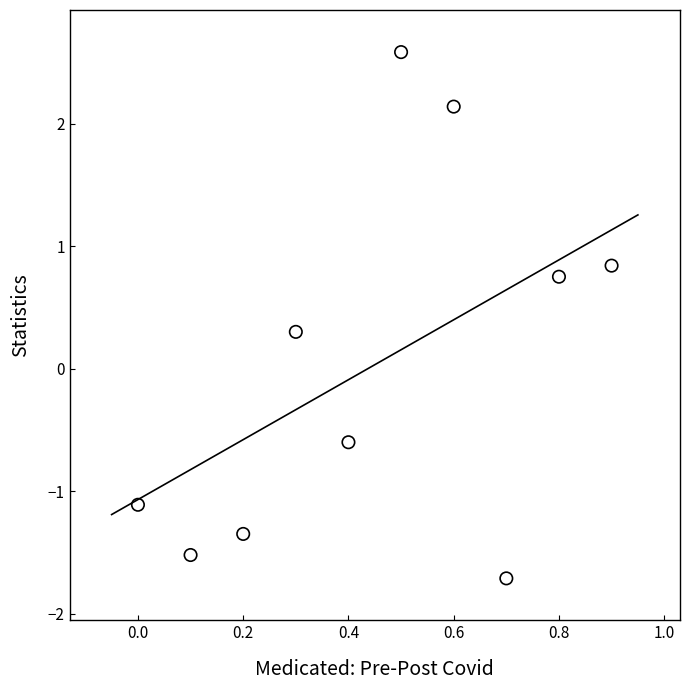

What is the range of X values (max minus min)?

0.9